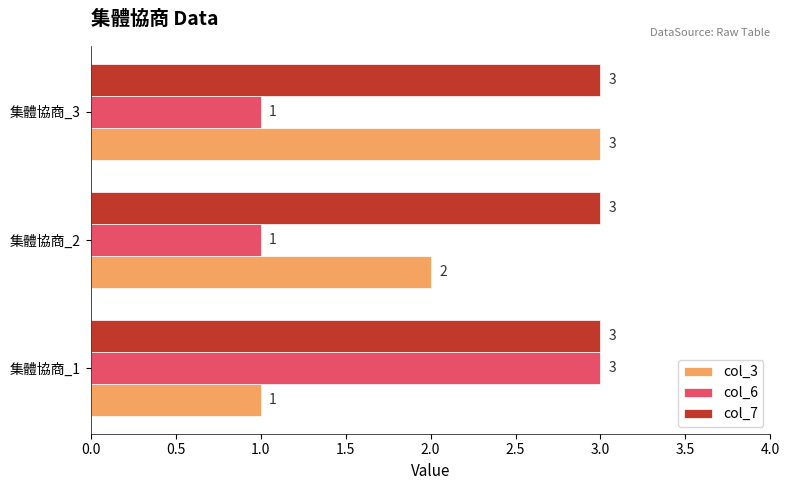

Which series has the largest total across all categories?

col_7